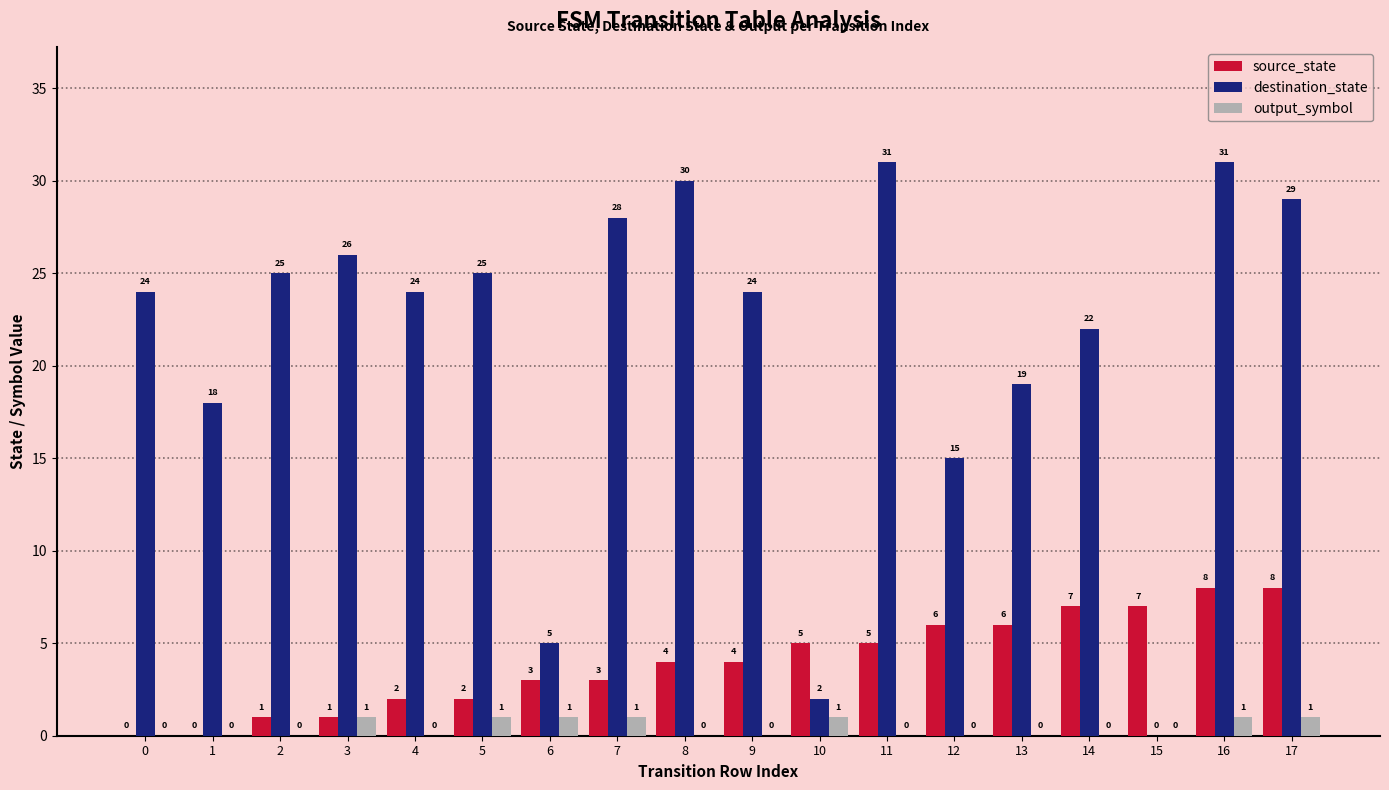

The value of source_state at 1 is -4. True or false?

False